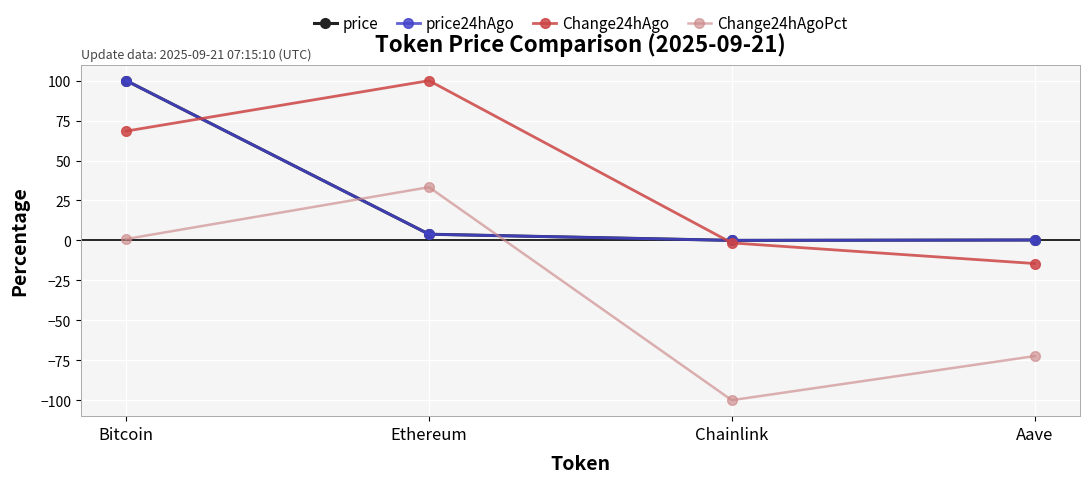

What is the average value of the Change24hAgoPct series?

-34.6